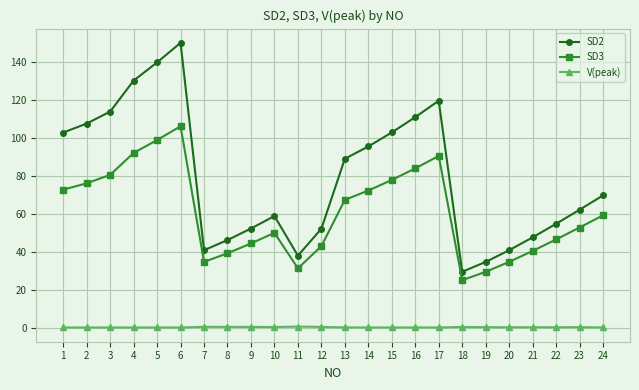

List the series in order of their peak value, highest first.

SD2, SD3, V(peak)